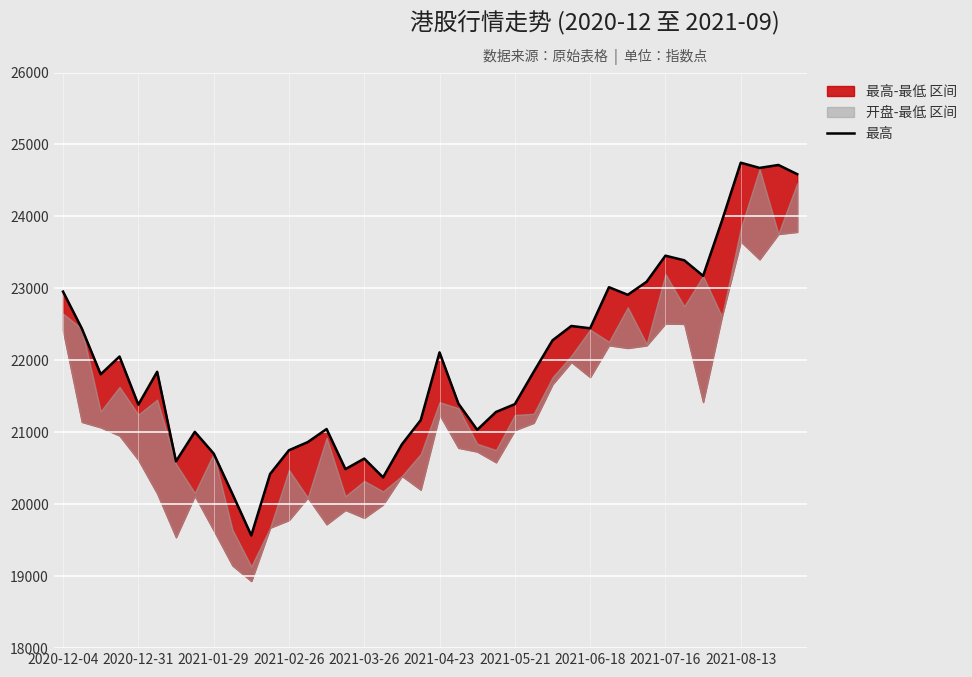

What is the ratio of the value at 16 to the value at 17?

1.0